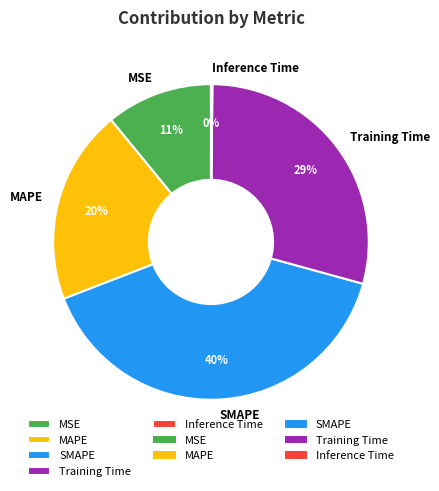

To the nearest percent, what percentage of the pie is MAPE?

20%